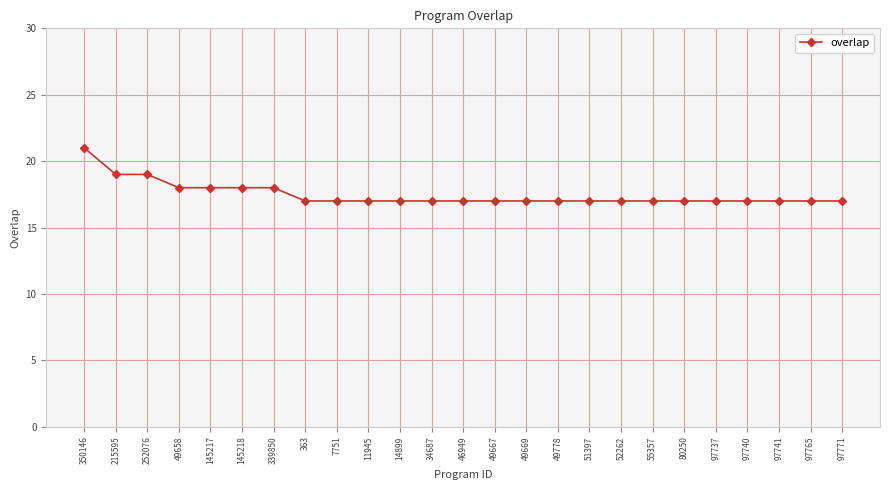

Is it true that the value at 252076 is 6?

False